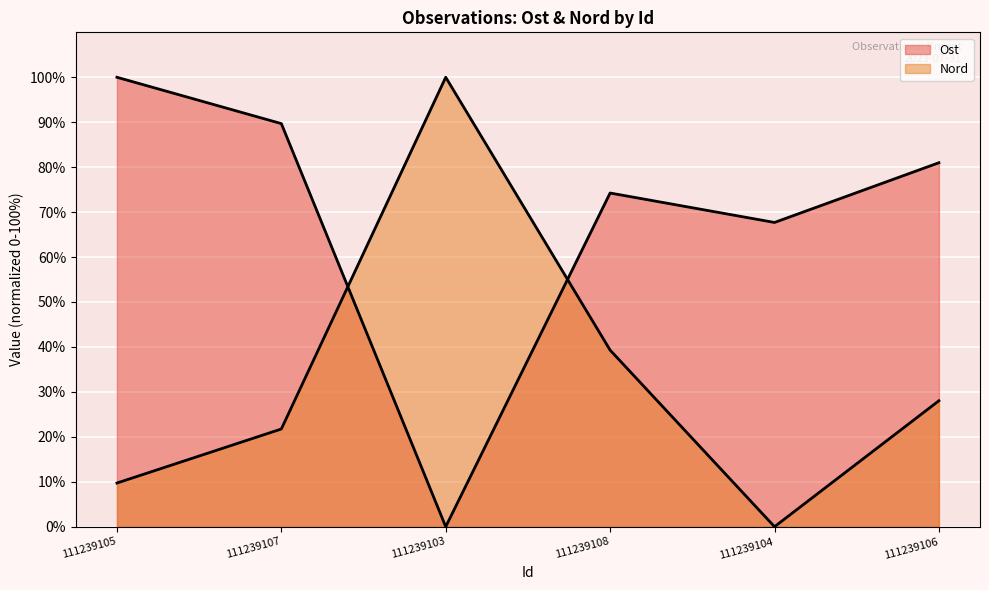

How many positive values does the Nord series have?

5